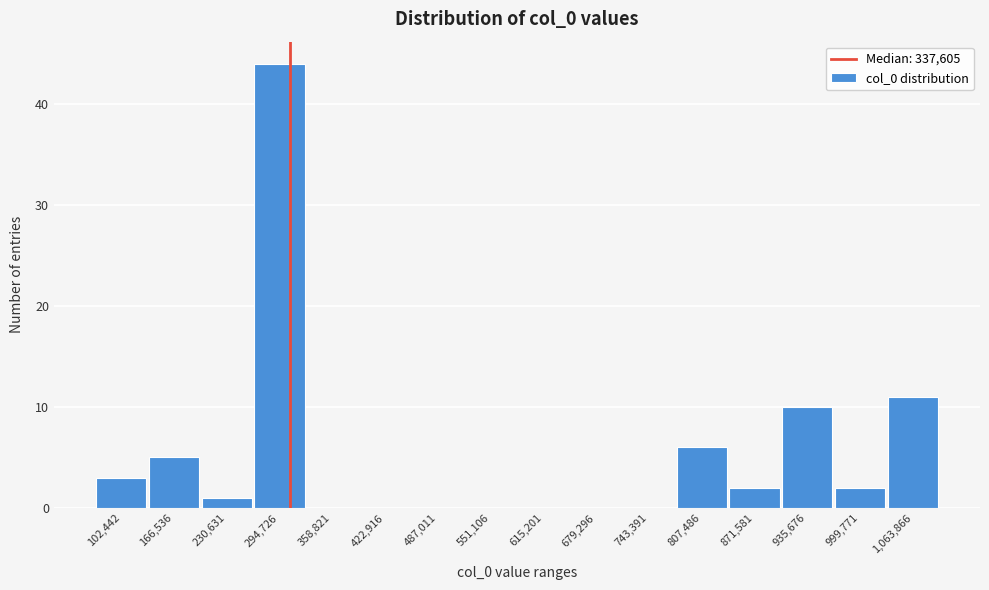

Reading left to right, list all the values displayed in this chart.

102,442=3	166,536=5	230,631=1	294,726=44	358,821=0	422,916=0	487,011=0	551,106=0	615,201=0	679,296=0	743,391=0	807,486=6	871,581=2	935,676=10	999,771=2	1,063,866=11